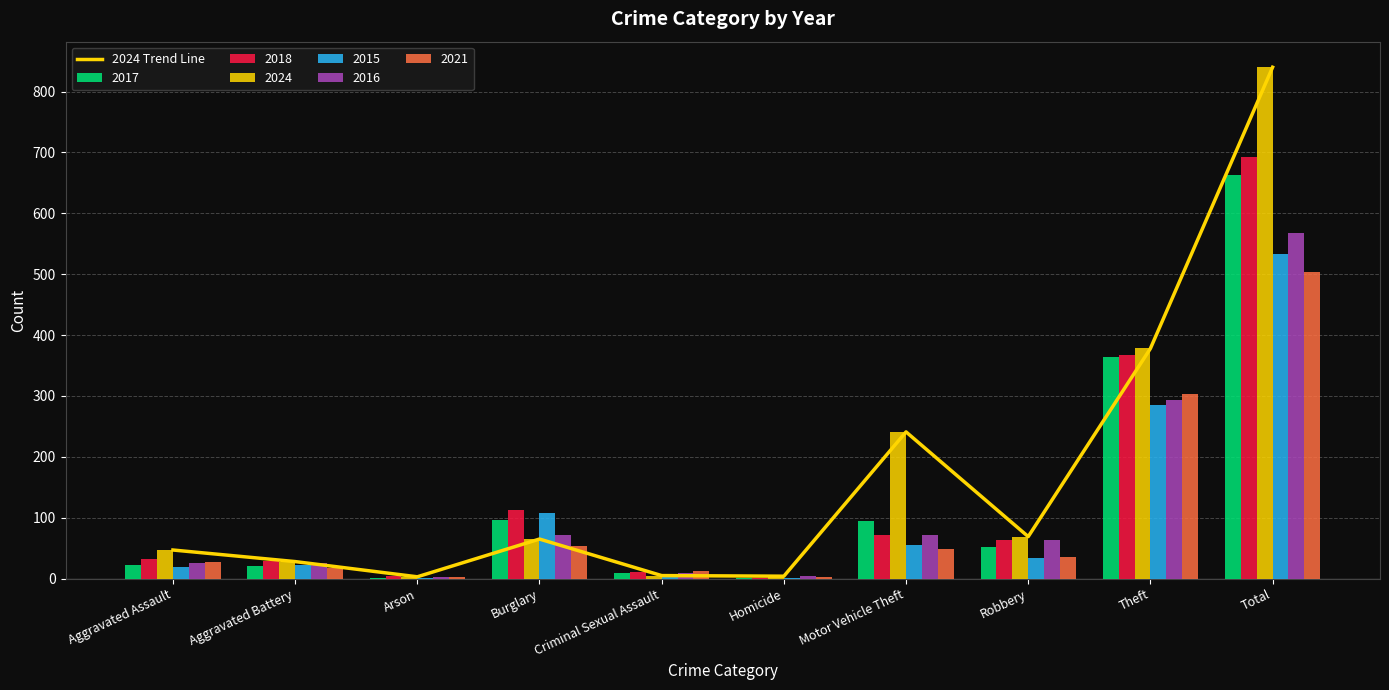

What is the sum of all 2018 values?

1386